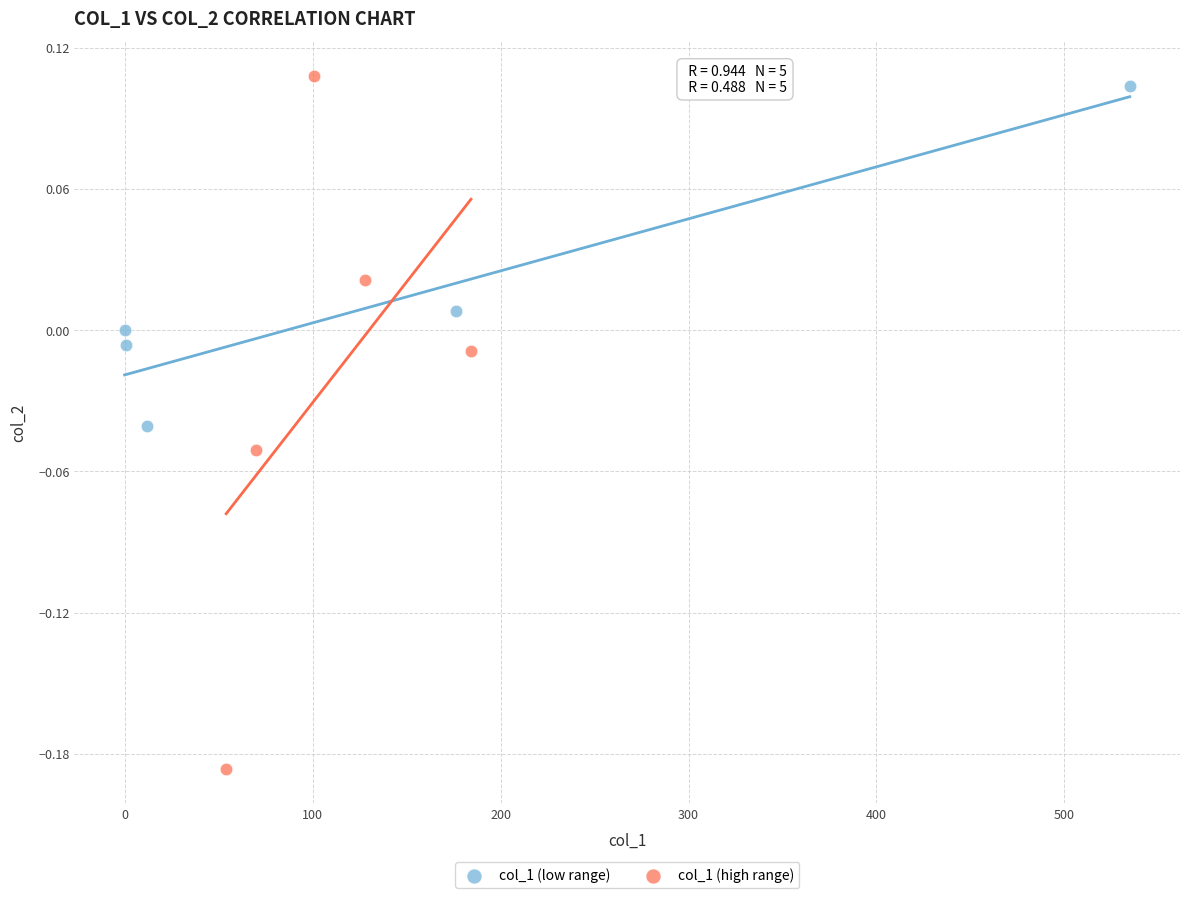

Which series contains the lowest Y value?

col_1 (high range)